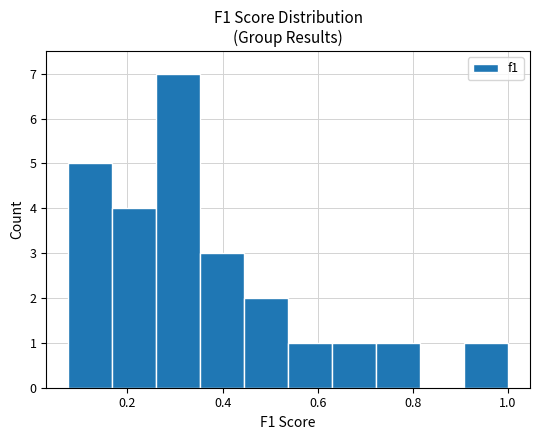

What is the height of the bar covering 0.36 to 0.44 on the x-axis? Neither the bar edges nor the heights are printed on the chart, so give them approximately, as read against the axes.

3